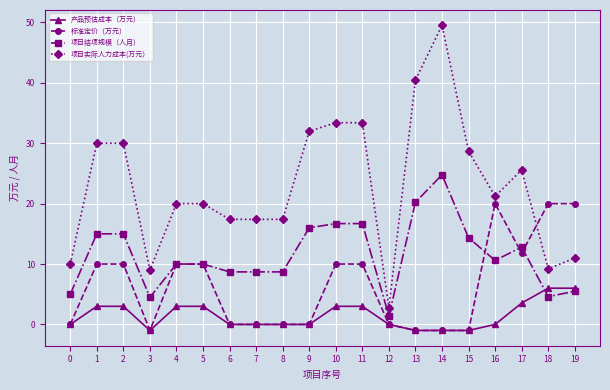

The 产品预估成本（万元） series shows 6.0 at 18. True or false?

True